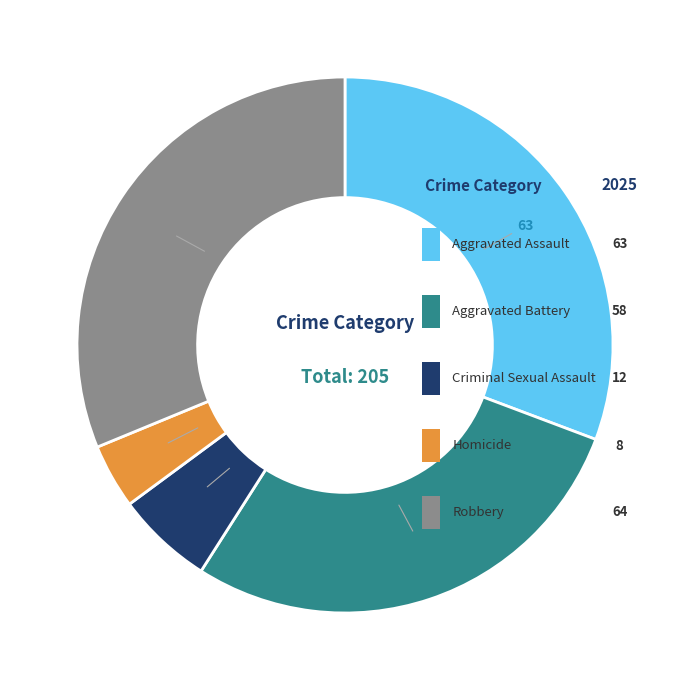

Do Criminal Sexual Assault and Robbery together represent more than half of the pie?

No